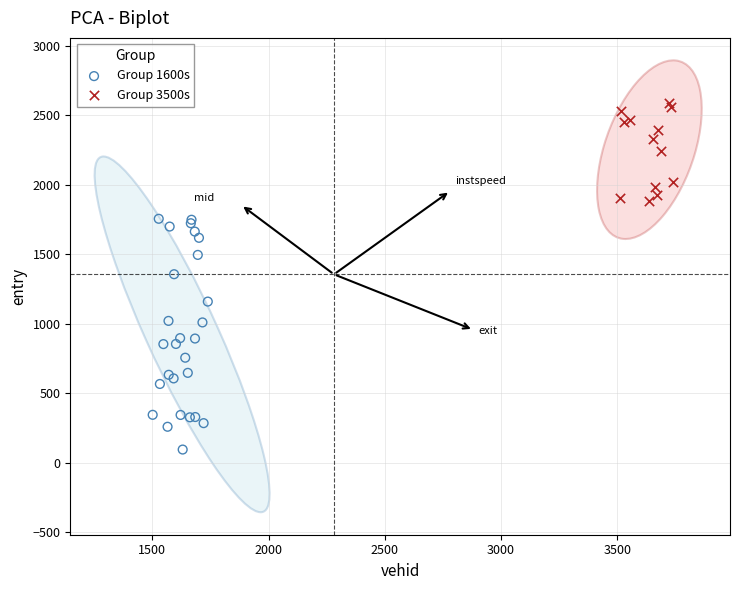

Which series reaches the minimum Y coordinate?

Group 1600s